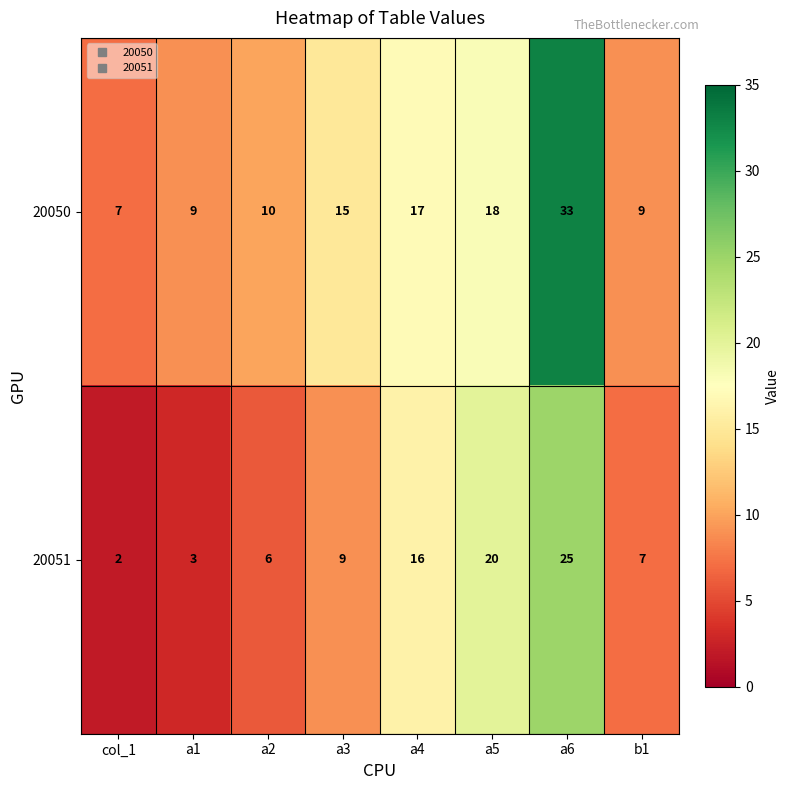

Which series changed the most between a1 and a2?

20051